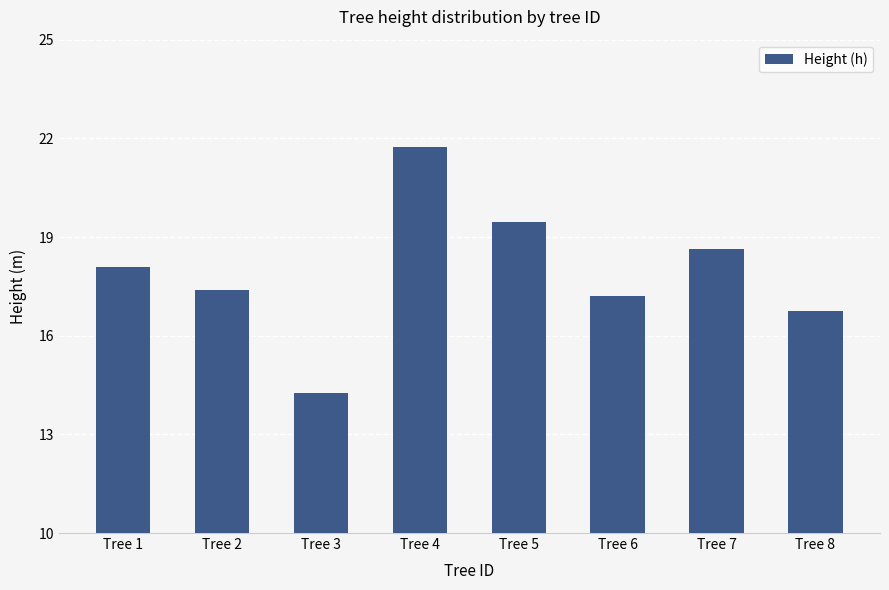

At which category does the chart reach its minimum across all series?

Tree 3